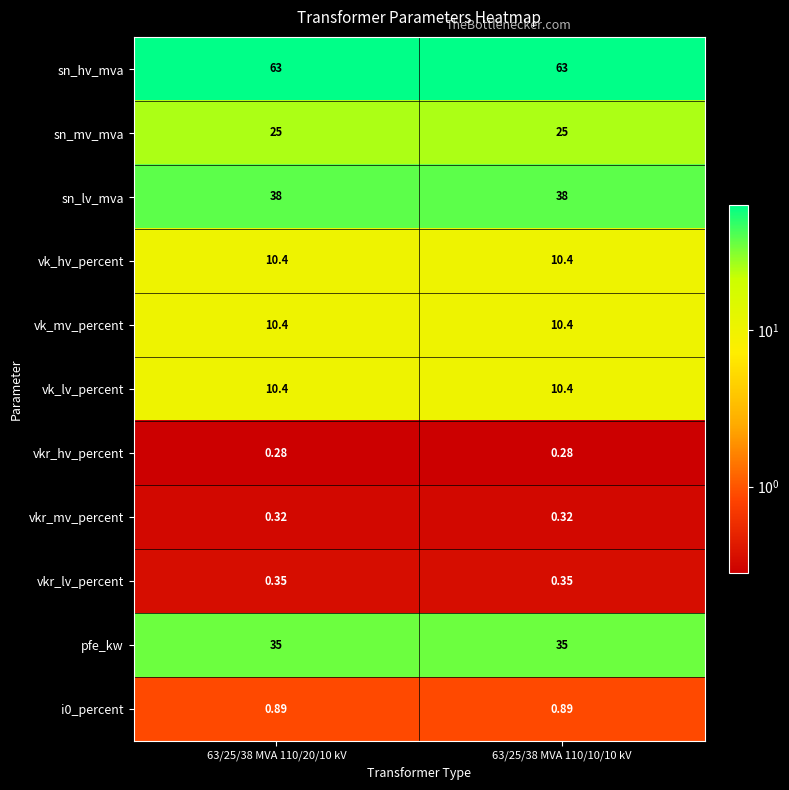

Which series has the largest range (max minus min)?

sn_hv_mva